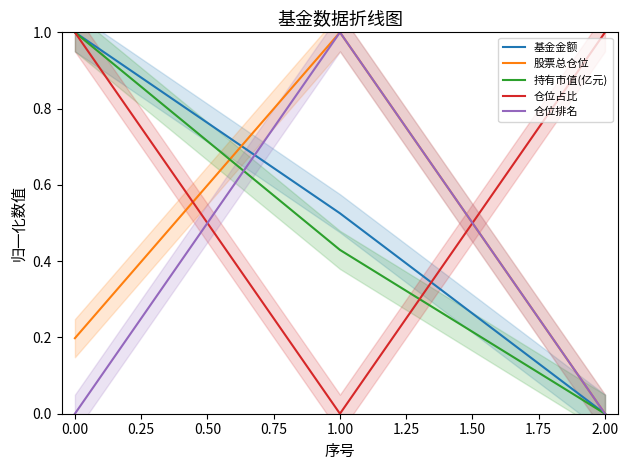

List the labels in order of 持有市值(亿元) value, smallest first.

2.00, 1.00, 0.00